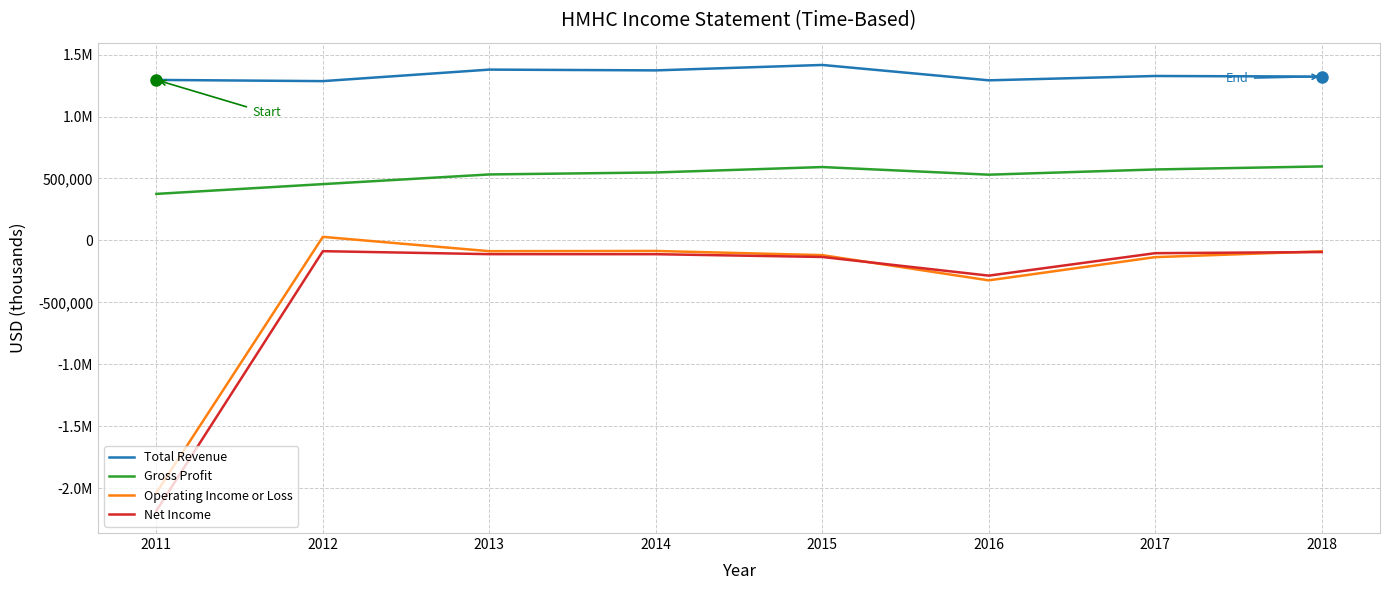

Which series has the widest spread of values?

Net Income